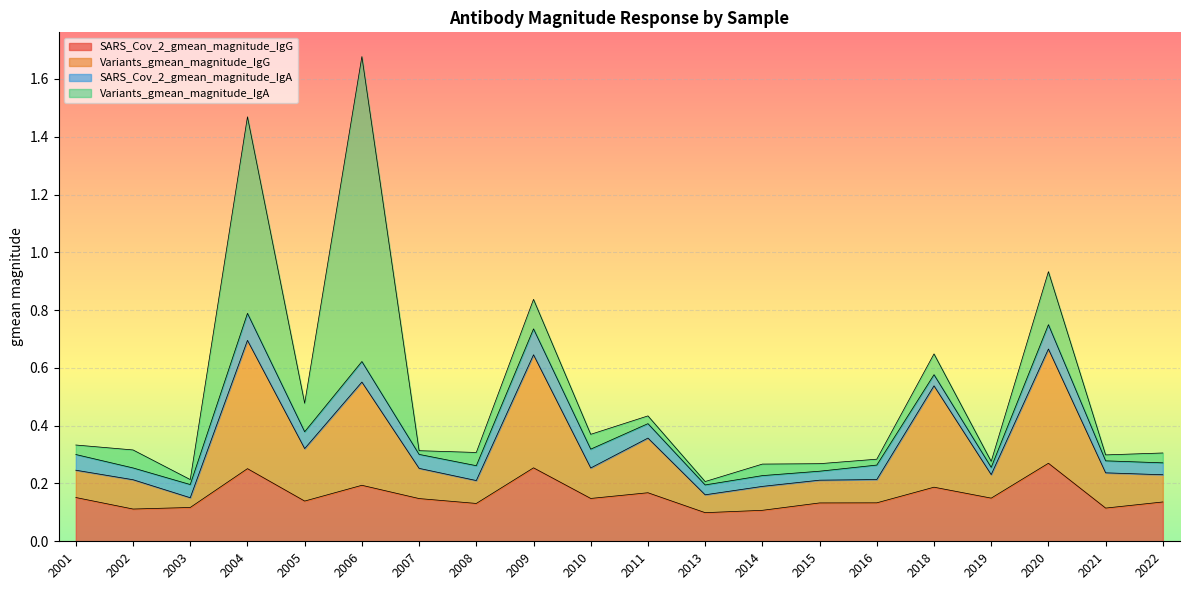

At which category is the sum across all series the highest?

2006